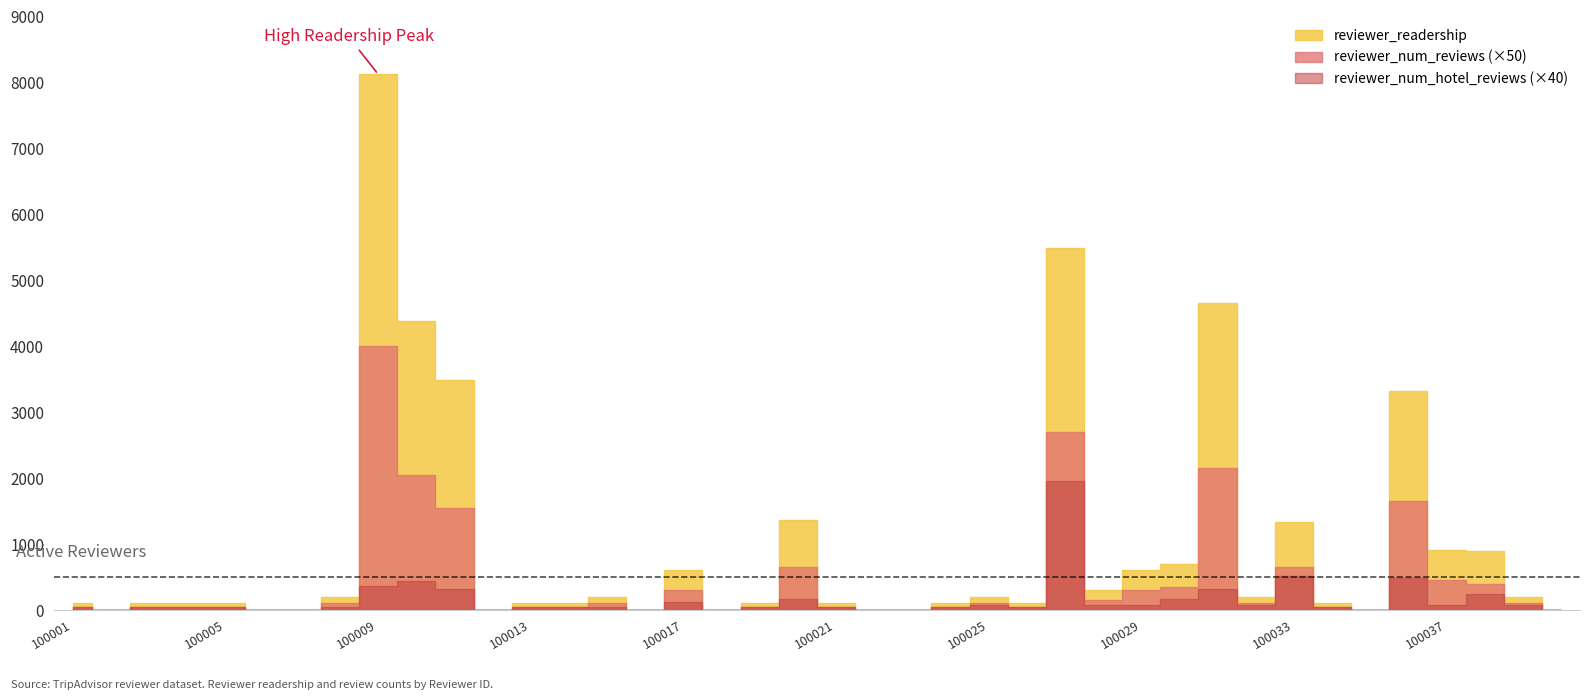

Which series has the largest range (max minus min)?

reviewer_readership